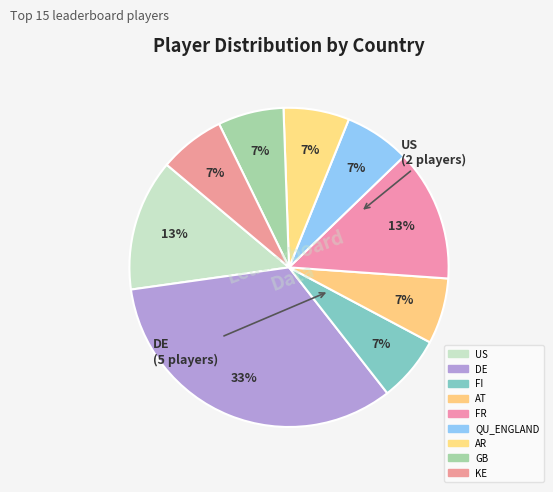

Which has a higher value, AT or AR?

AT